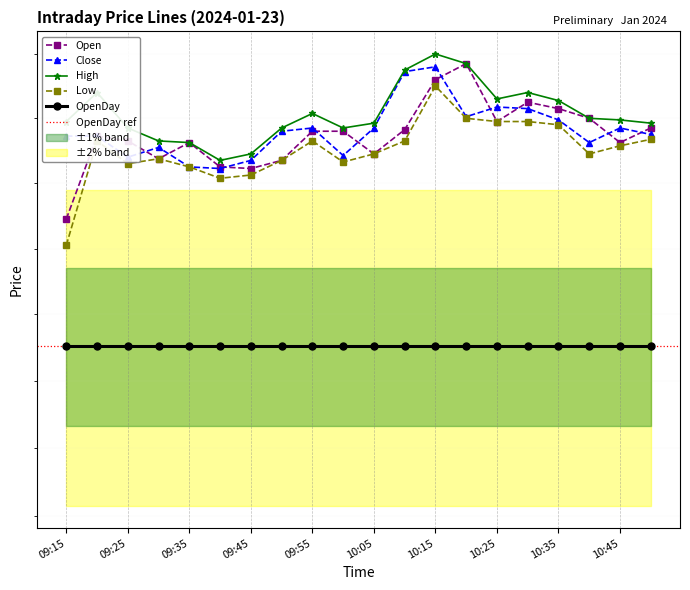

Where is the first local minimum for High?

09:40